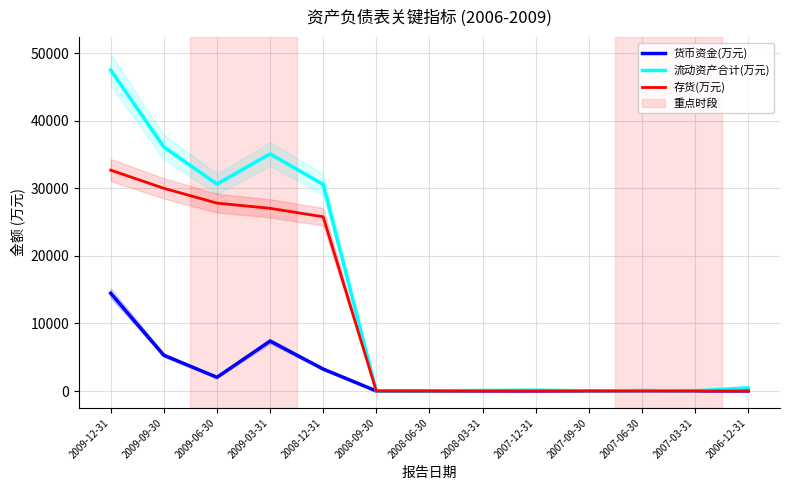

What is the spread (max minus min) of values at 2006-12-31?

462